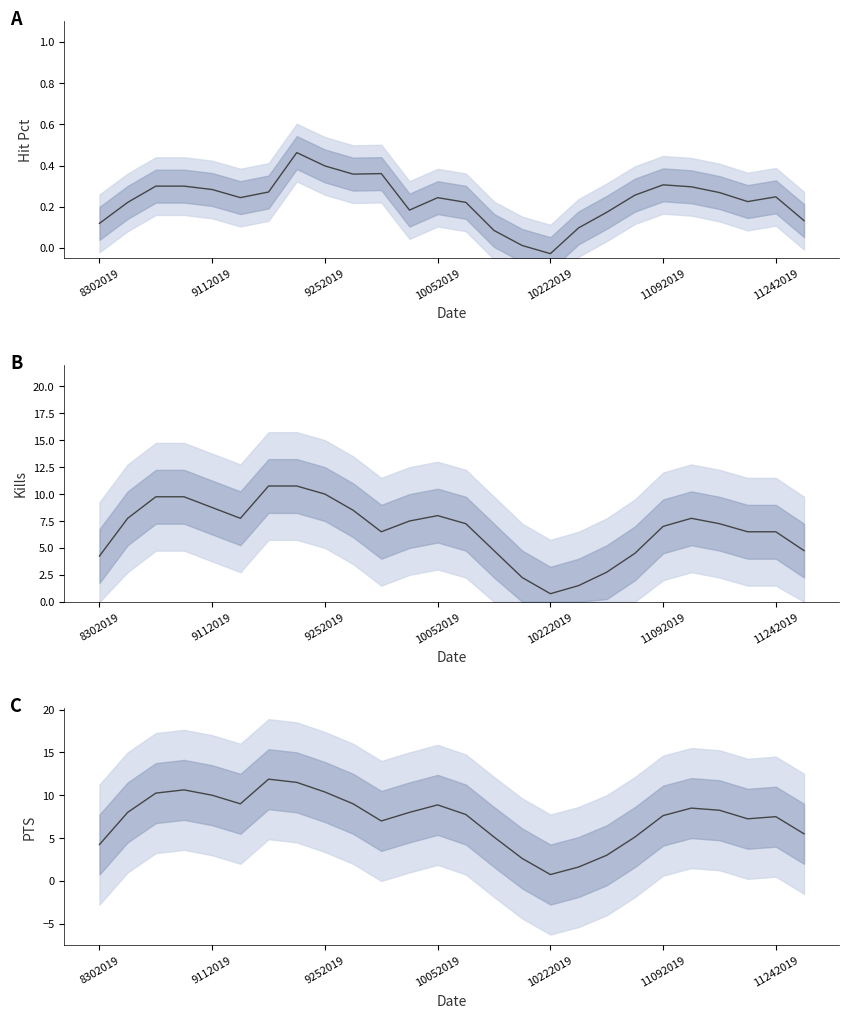

Which series has the largest total across all categories?

PTS